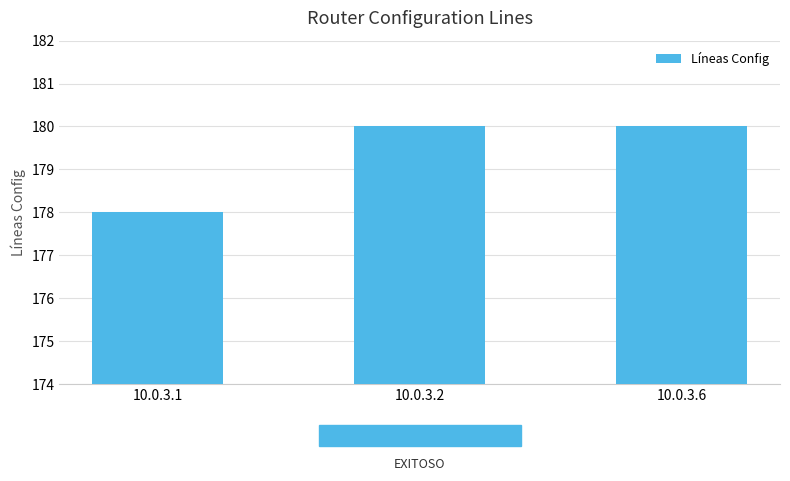

Reading left to right, list all the values displayed in this chart.

10.0.3.1=178	10.0.3.2=180	10.0.3.6=180